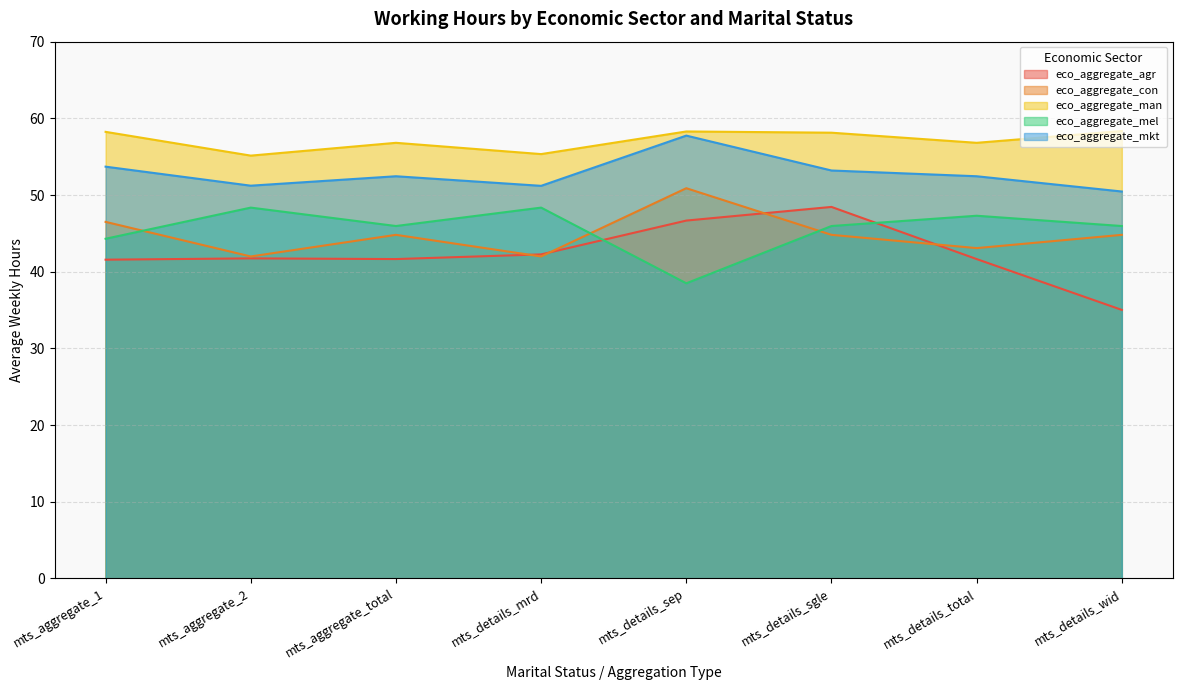

How many lines are shown in the chart?

5